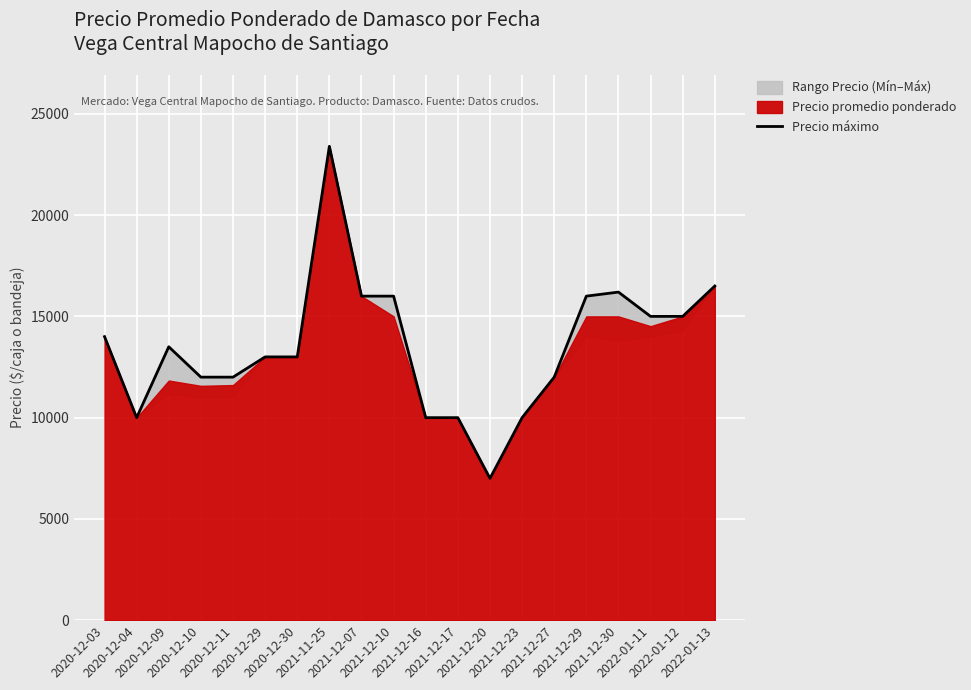

At which label is the value closest to 15200?

2022-01-11